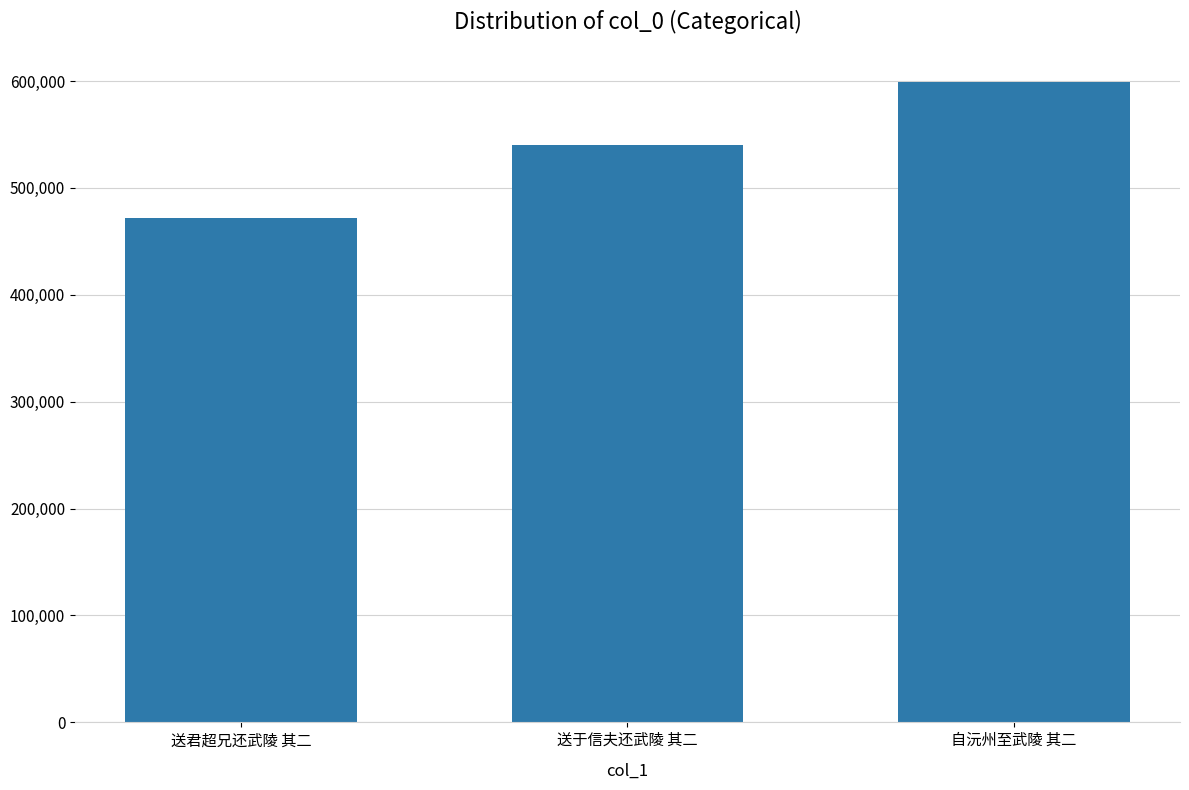

Rank the categories by value from lowest to highest.

送君超兄还武陵 其二, 送于信夫还武陵 其二, 自沅州至武陵 其二